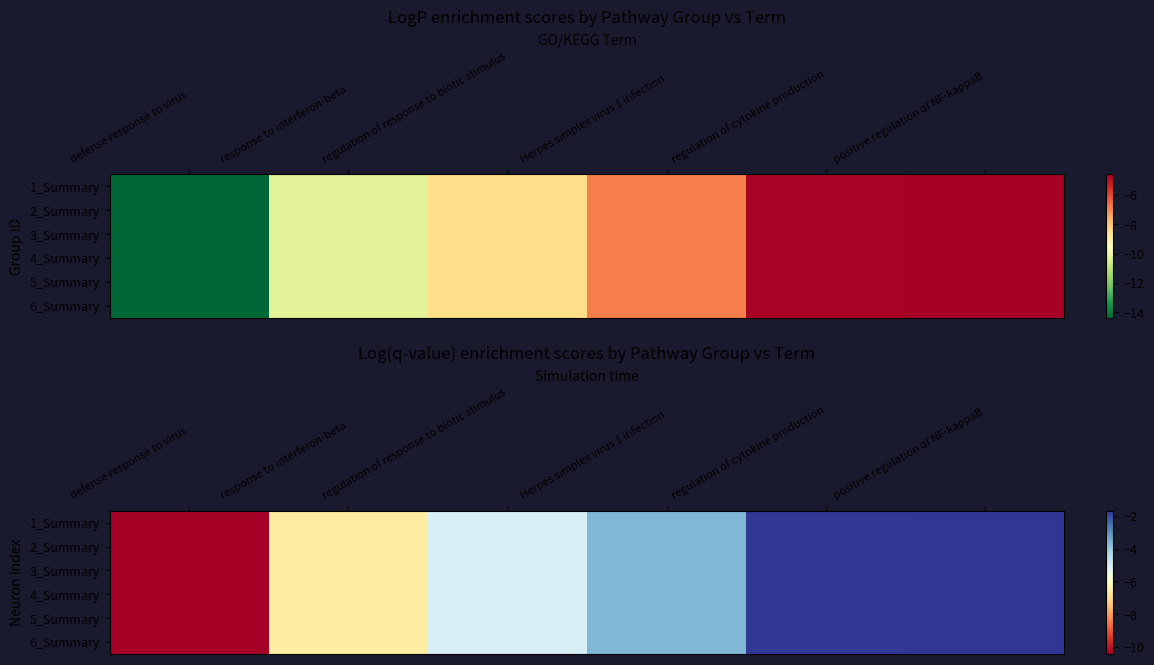

The 4_Summary series shows -0.4 at regulation of cytokine production. True or false?

False